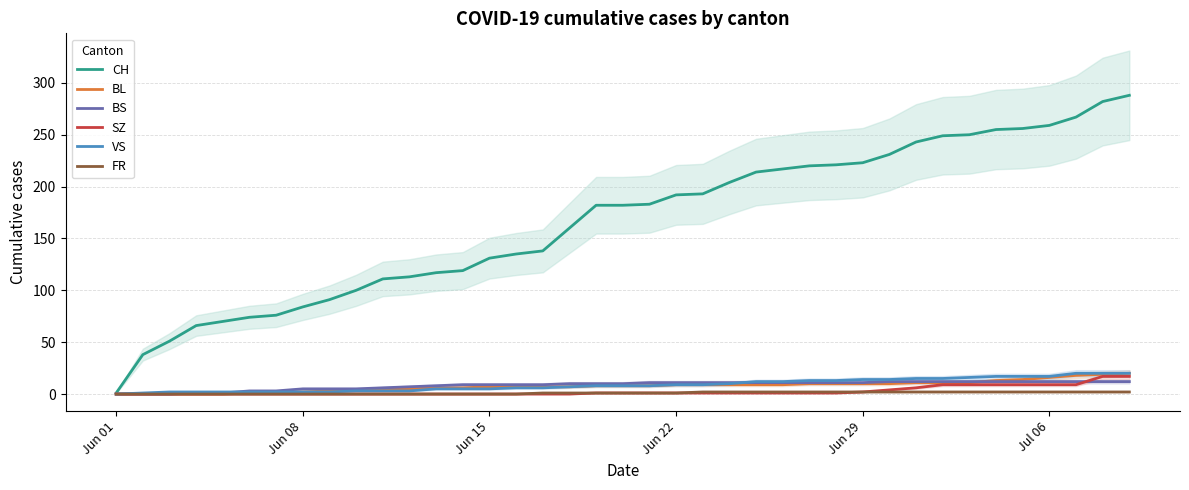

Rank the series by their maximum value, from highest to lowest.

CH, BL, VS, SZ, BS, FR